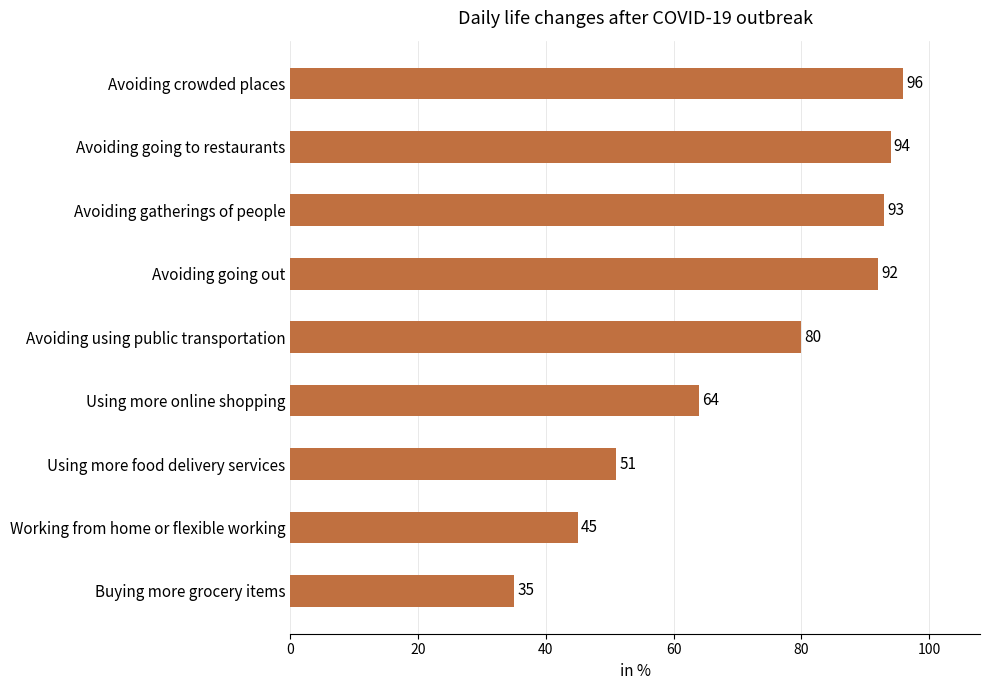

What is the average value?

72